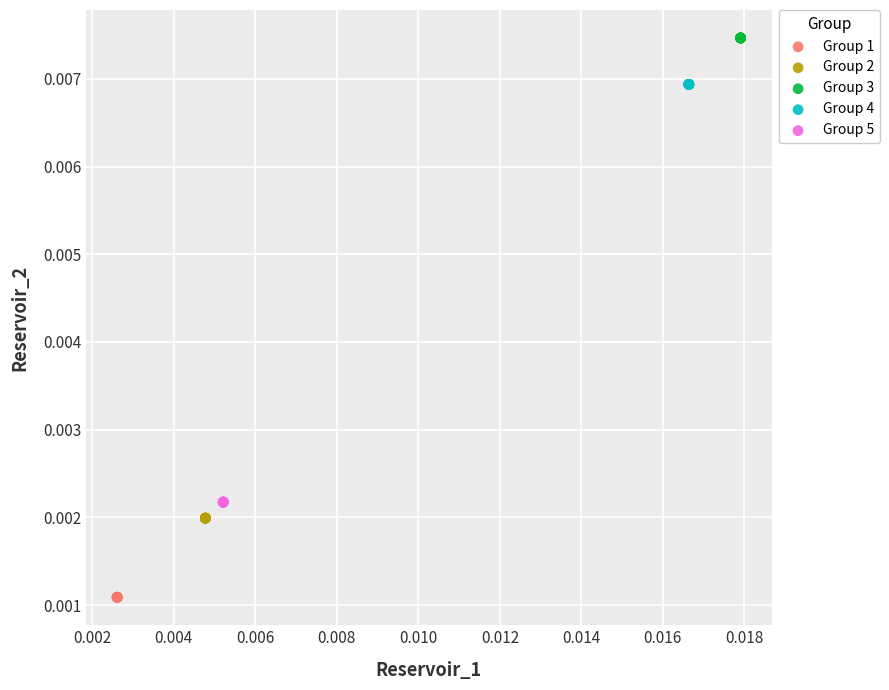

Which series contains the lowest Y value?

Group 1